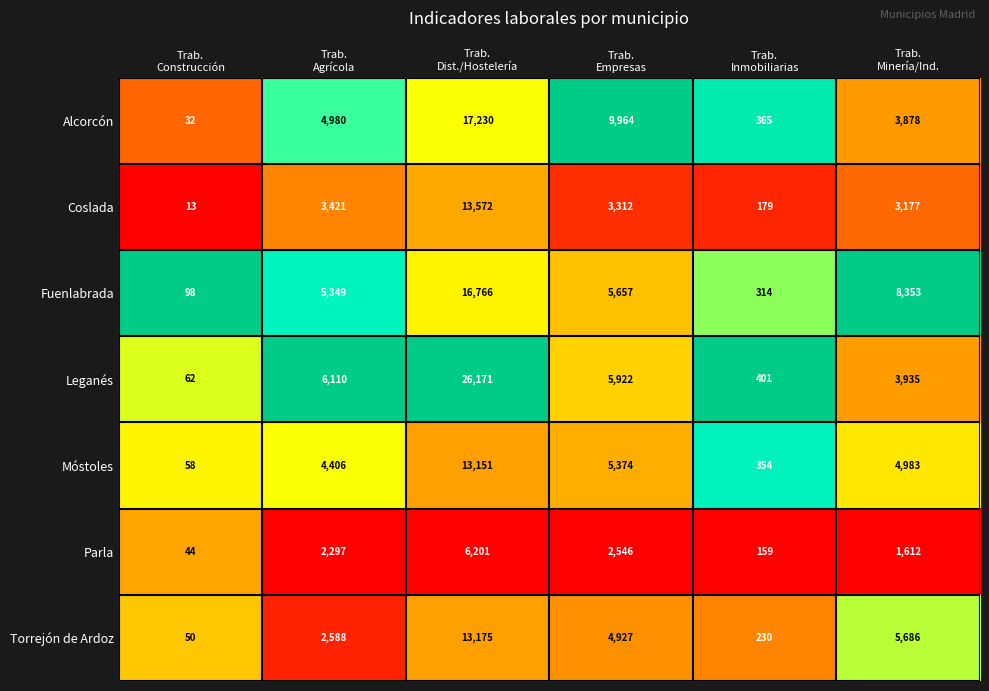

What is the difference between the maximum and minimum values in the Parla series?

6157